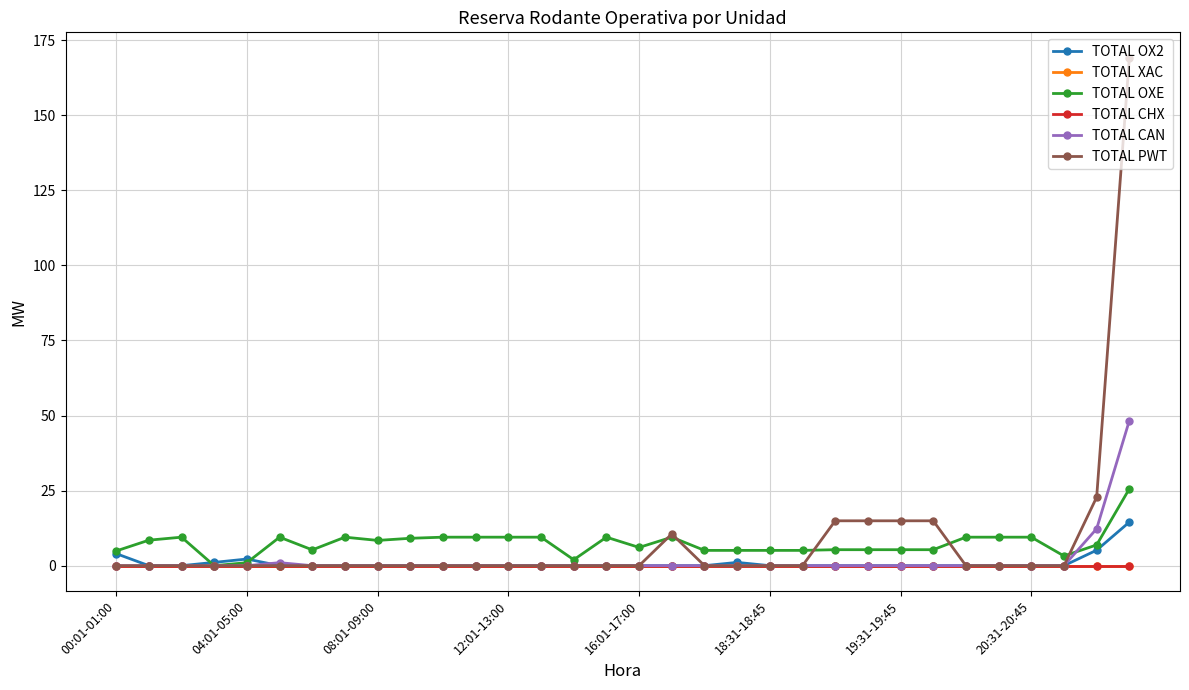

Which category has the lowest value across all series?

04:01-05:00